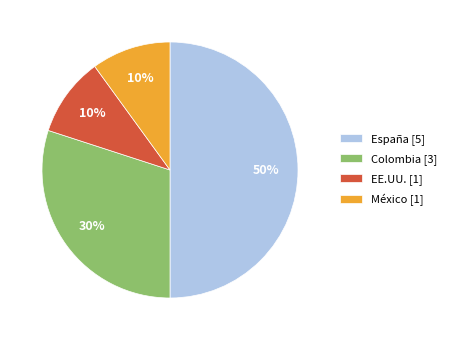

Do EE.UU. [1] and México [1] together represent more than half of the pie?

No